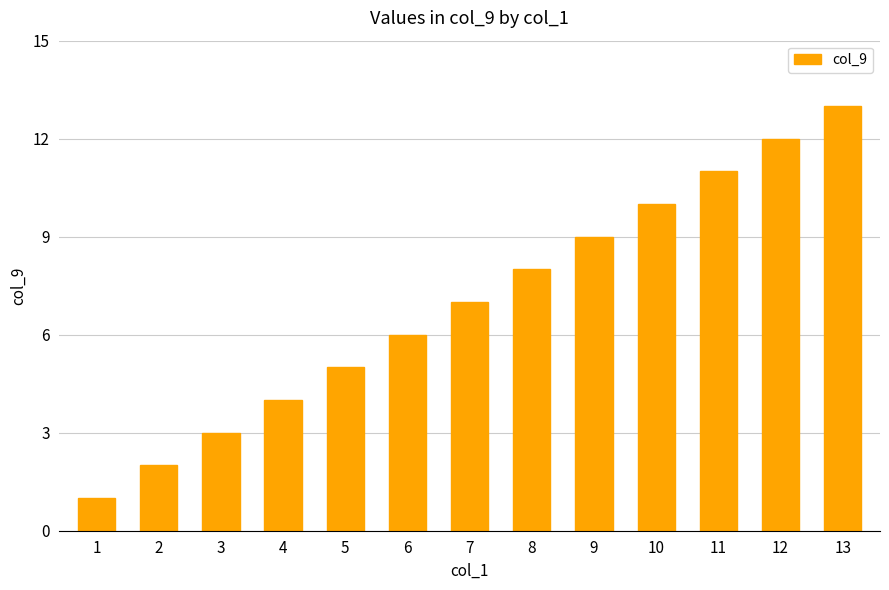

What is the maximum value shown in the chart?

13